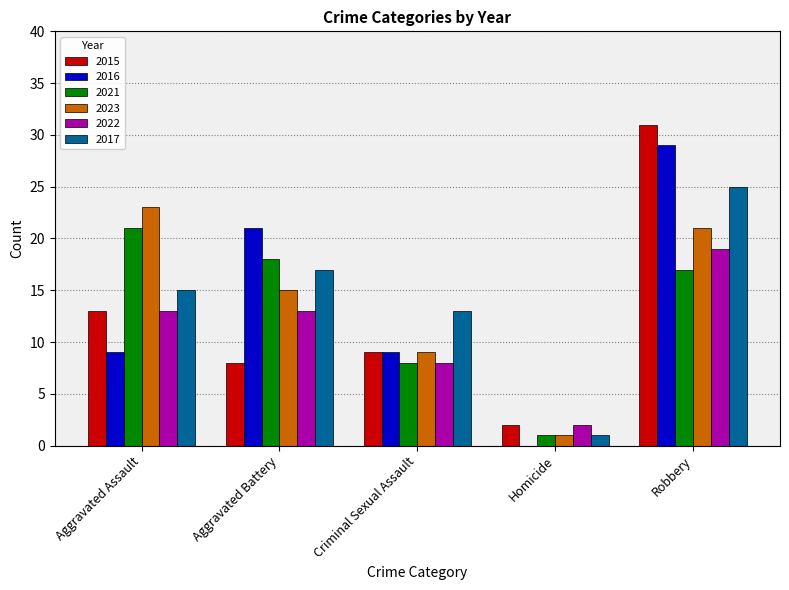

What is the sum of all 2023 values?

69